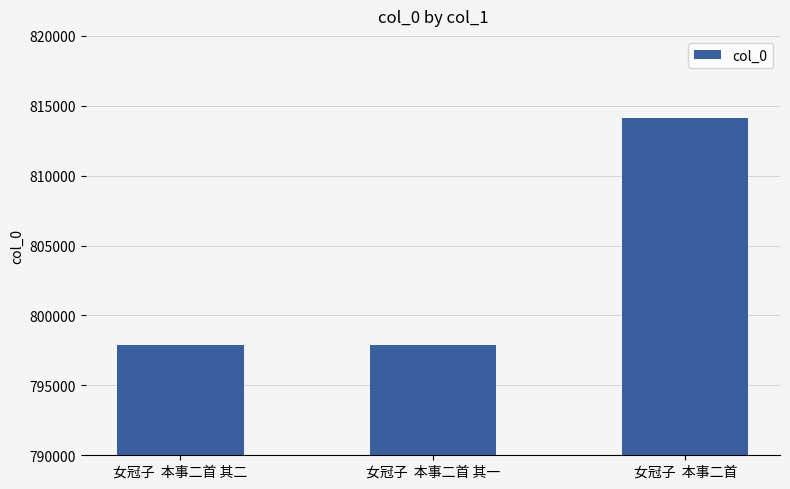

Where is the data nearest to the value 805999?

女冠子  本事二首 其二